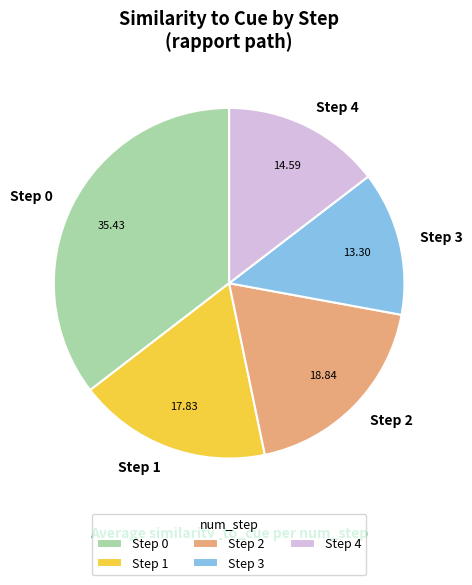

Between Step 2 and Step 3, which is larger?

Step 2